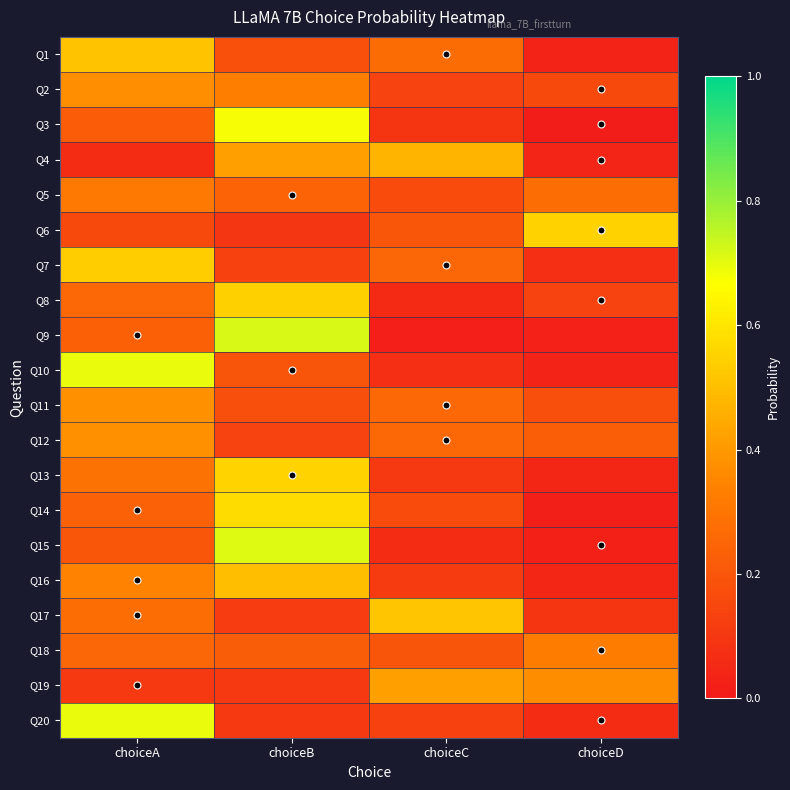

How many data points does each series have?

4